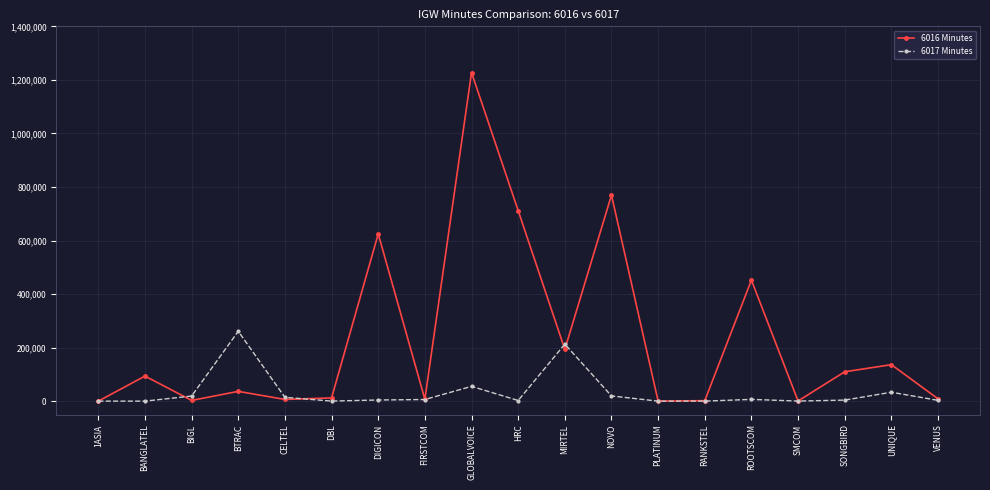

What value does the 6016 Minutes series have at NOVO?

769552.1